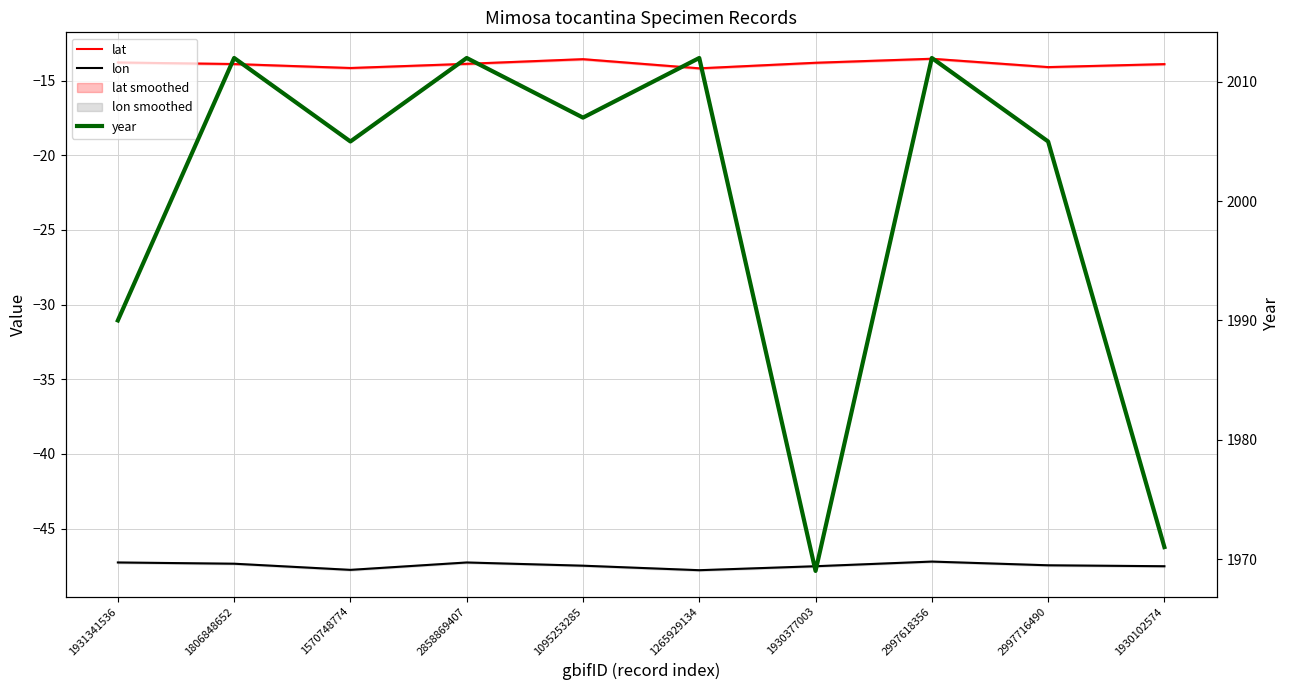

Which series changed the most between 1931341536 and 1265929134?

year